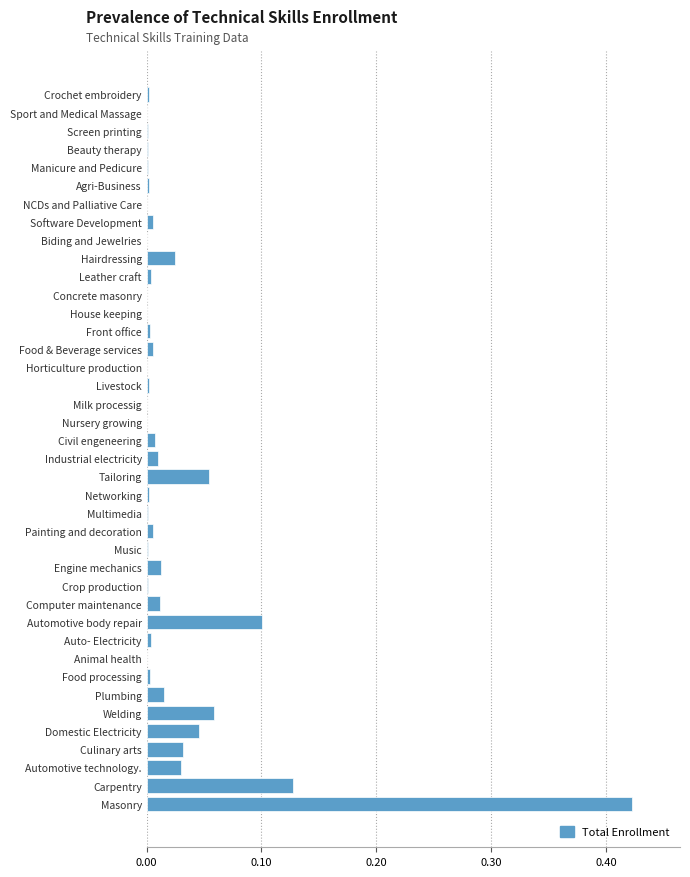

What is the sum of all values?

1.0